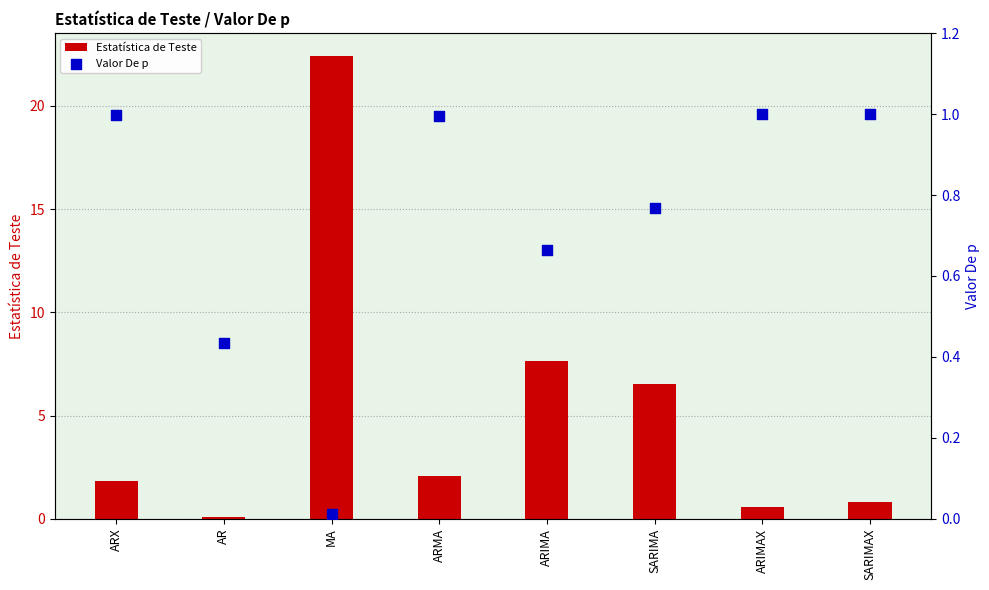

Which series reaches the maximum Y coordinate?

Estatística de Teste